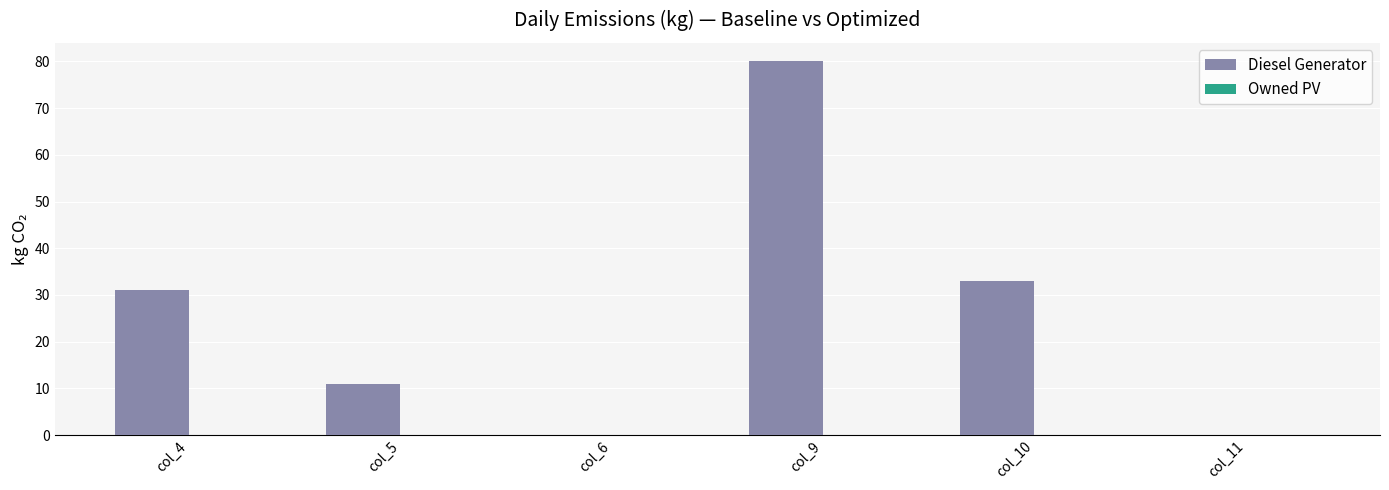

Reading right to left, transcribe all the data shown in this chart.

col_11=0	col_10=33	col_9=80	col_6=0	col_5=11	col_4=31